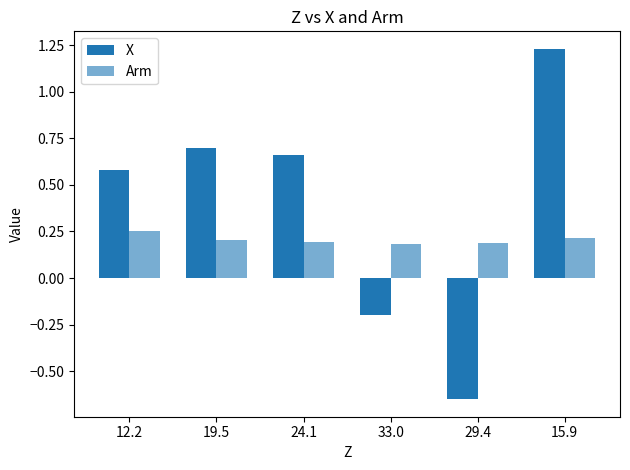

The Arm series shows 0.1 at 33.0. True or false?

False